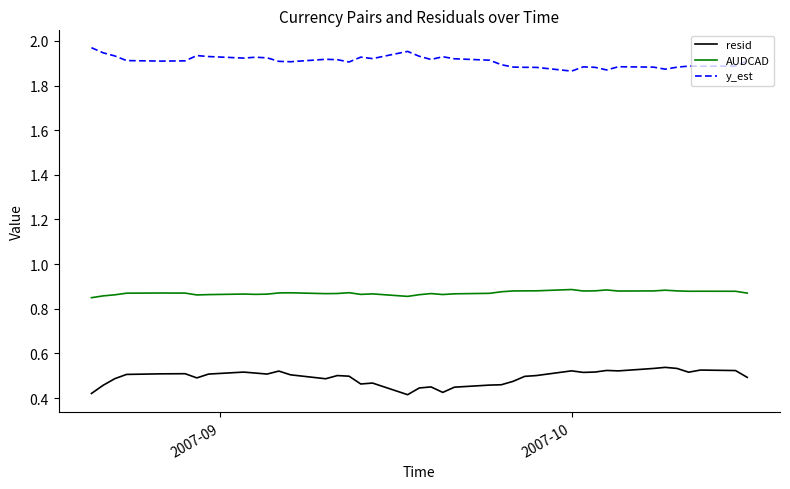

At how many categories does at least one series exceed 1?

40